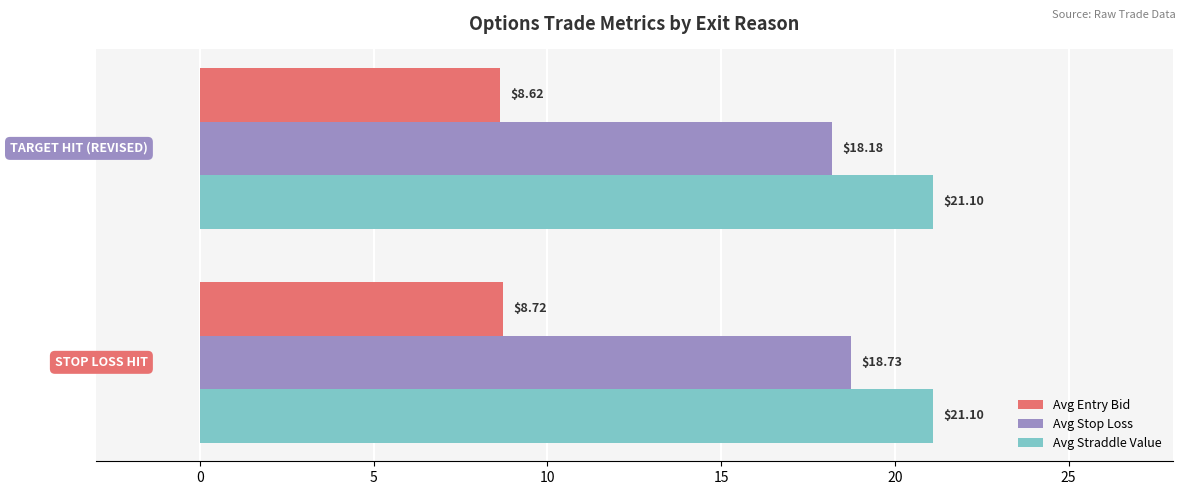

Rank the series by their maximum value, from lowest to highest.

Avg Entry Bid, Avg Stop Loss, Avg Straddle Value